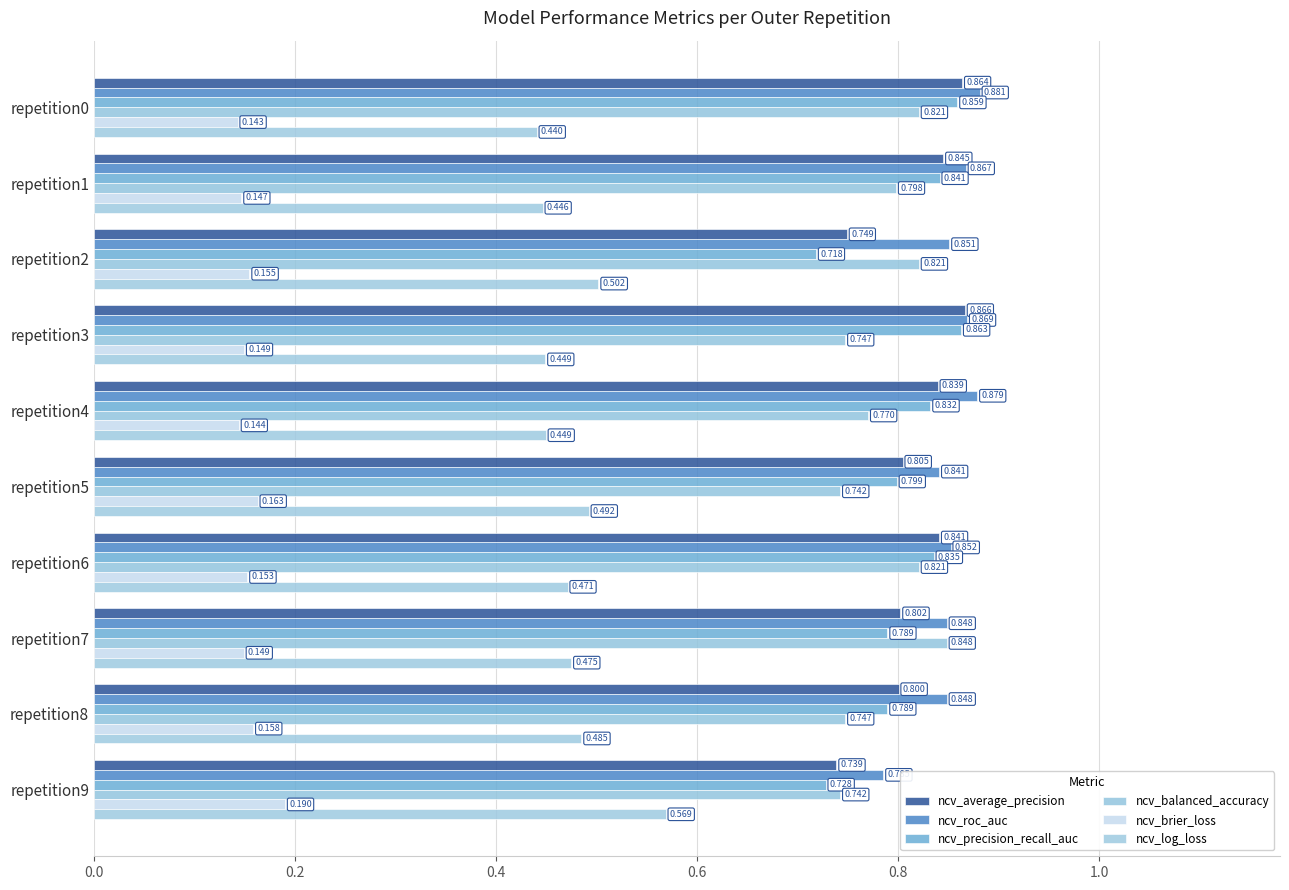

Count the ncv_log_loss values in the range 0 to 1.

10